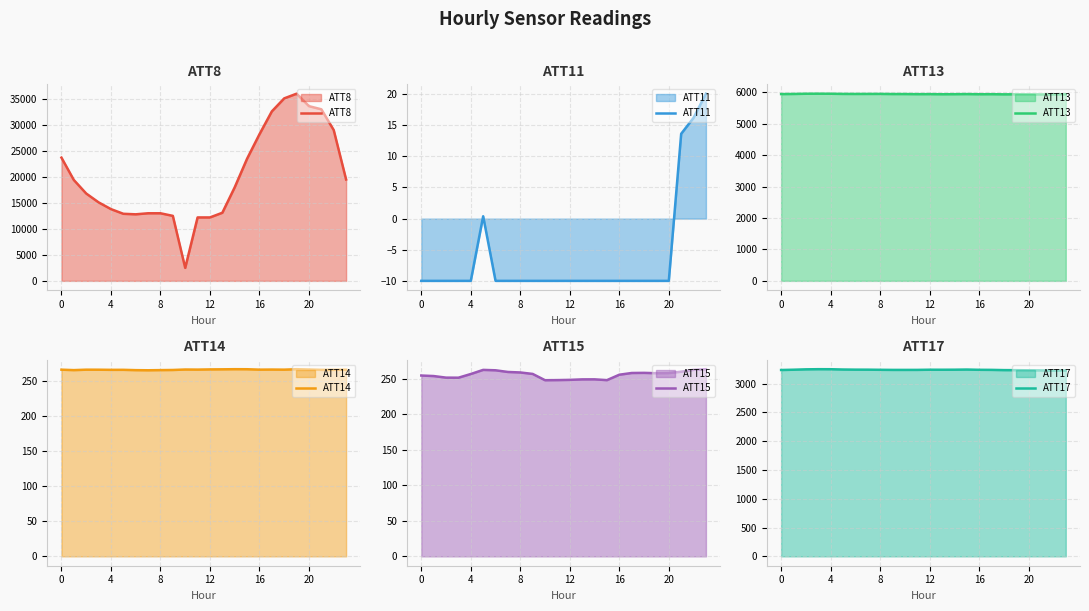

True or false: ATT15 and ATT13 cross at least once.

False